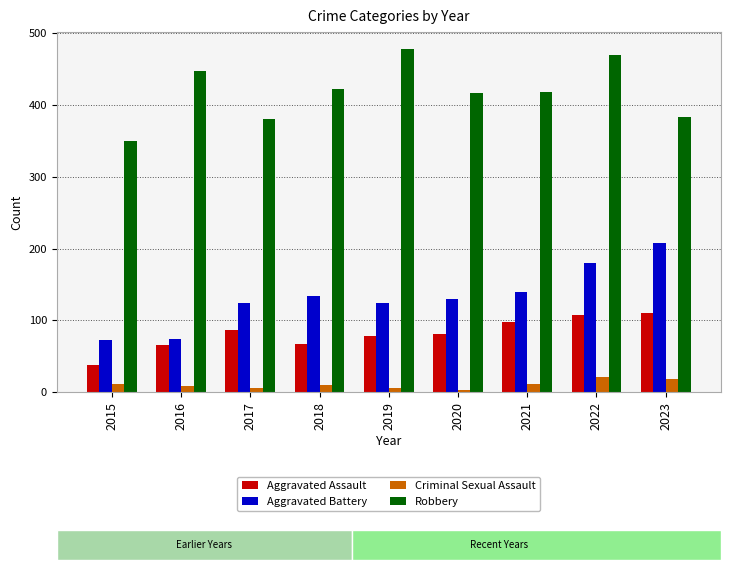

Is the value of Robbery at 2019 greater than the value of Aggravated Assault at 2021?

Yes